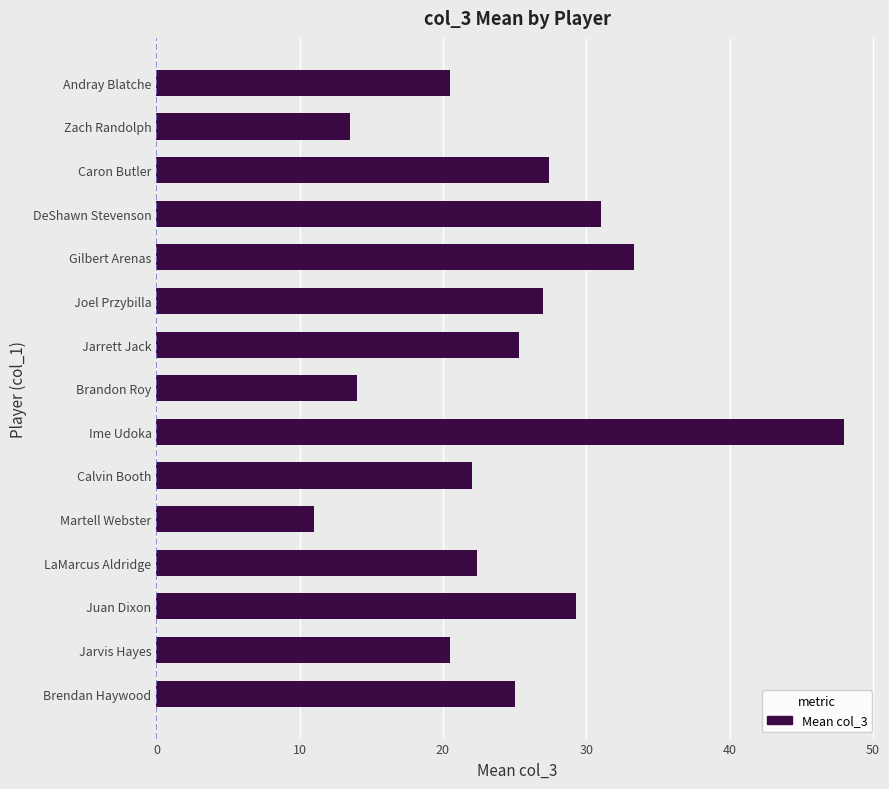

What is the difference between the values at LaMarcus Aldridge and Brendan Haywood?

2.6